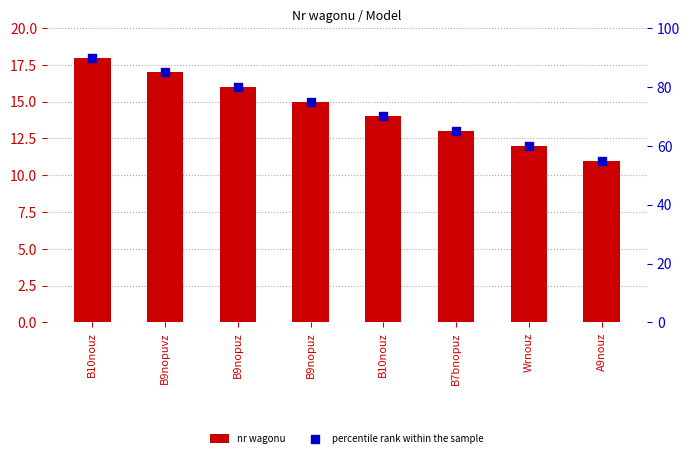

What is the total value across all series at A9nouz?

66.0